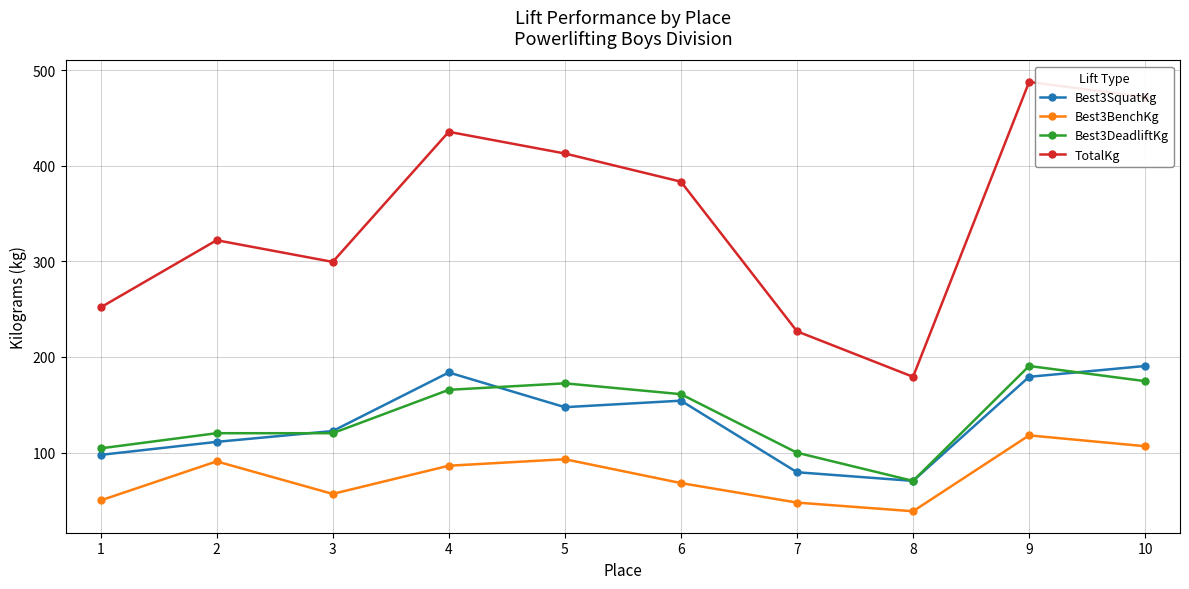

What is the value of the Best3BenchKg point at the 3rd from the left?

56.7